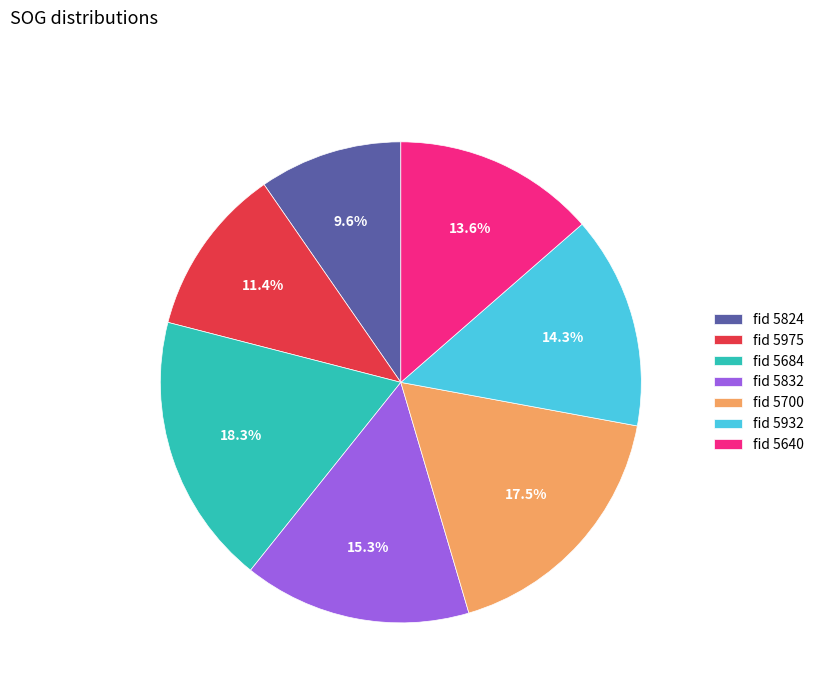

What is the largest slice in the pie chart?

fid 5684